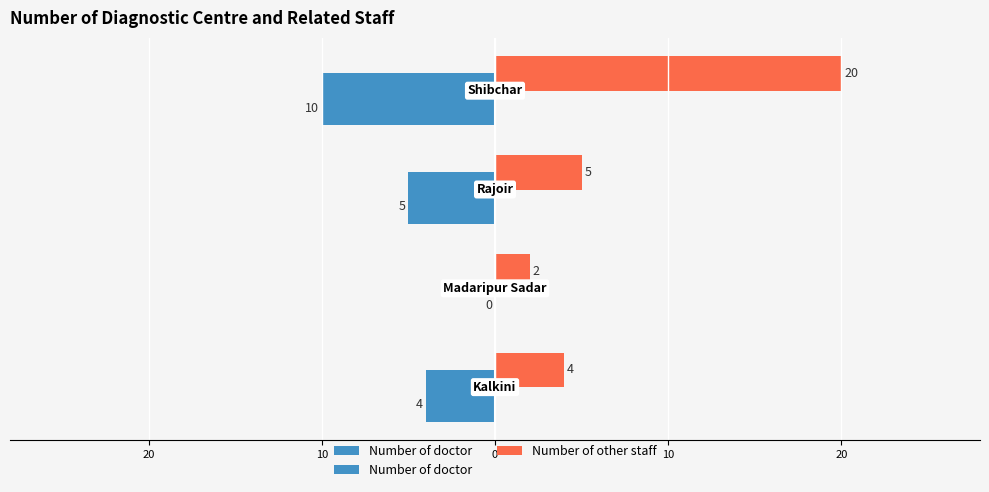

Which series has the largest range (max minus min)?

Number of other staff